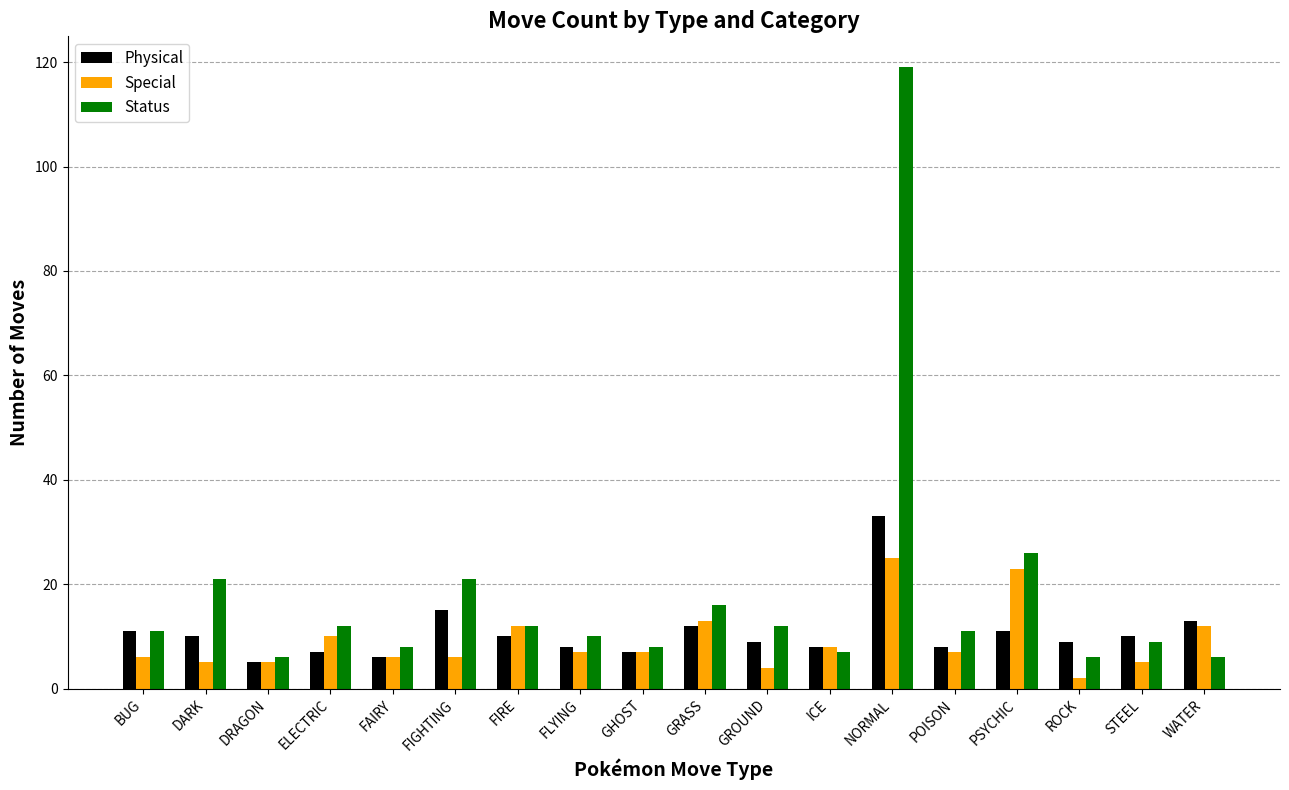

How many groups of bars are there?

18